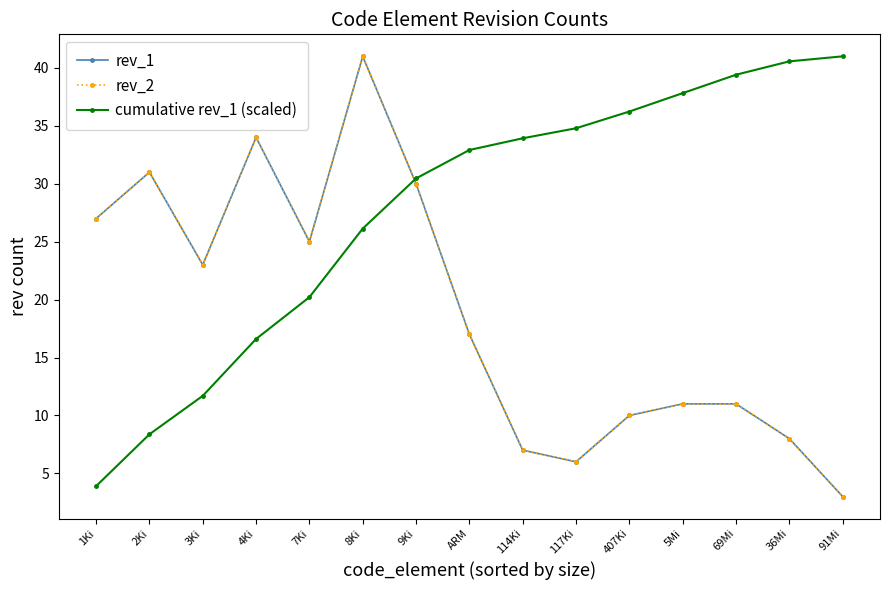

Does the chart have visible grid lines?

No